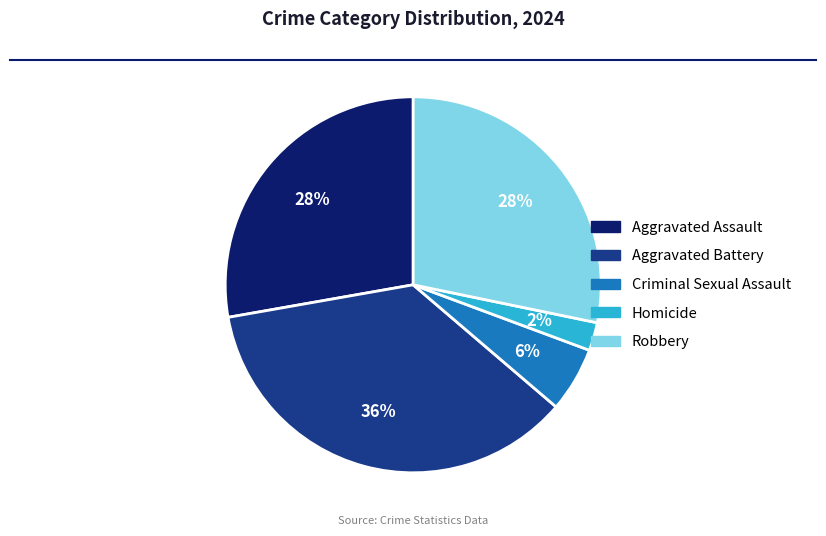

To the nearest percent, what is the difference between the Robbery and Aggravated Battery slice percentages?

8%